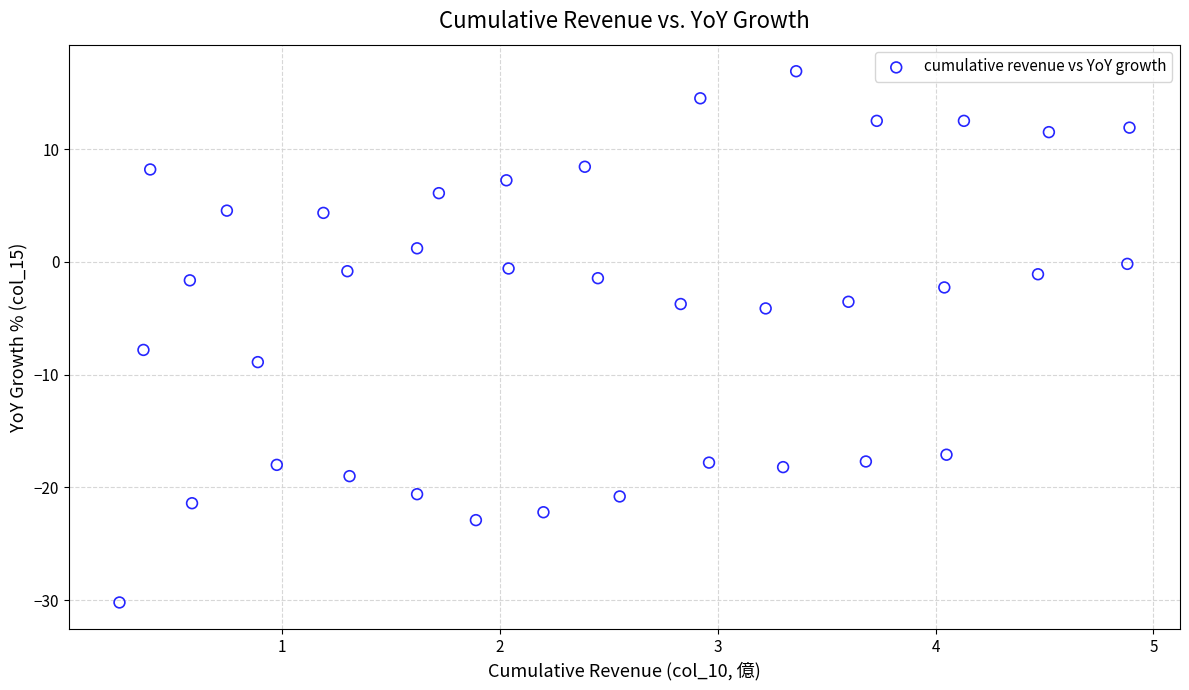

What is the range of X values (max minus min)?

4.6